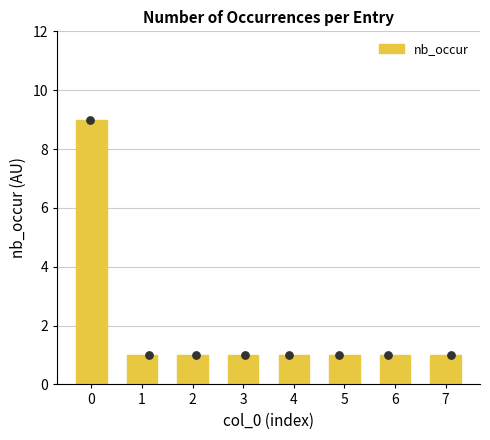

Between 1 and 2, which is larger?

1